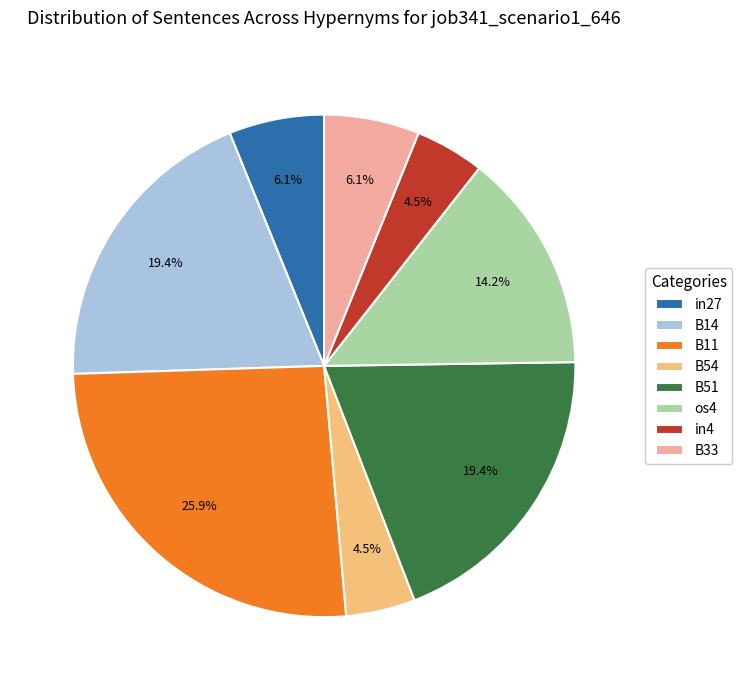

To the nearest percent, what is the difference between the largest and smallest slice percentages?

21%